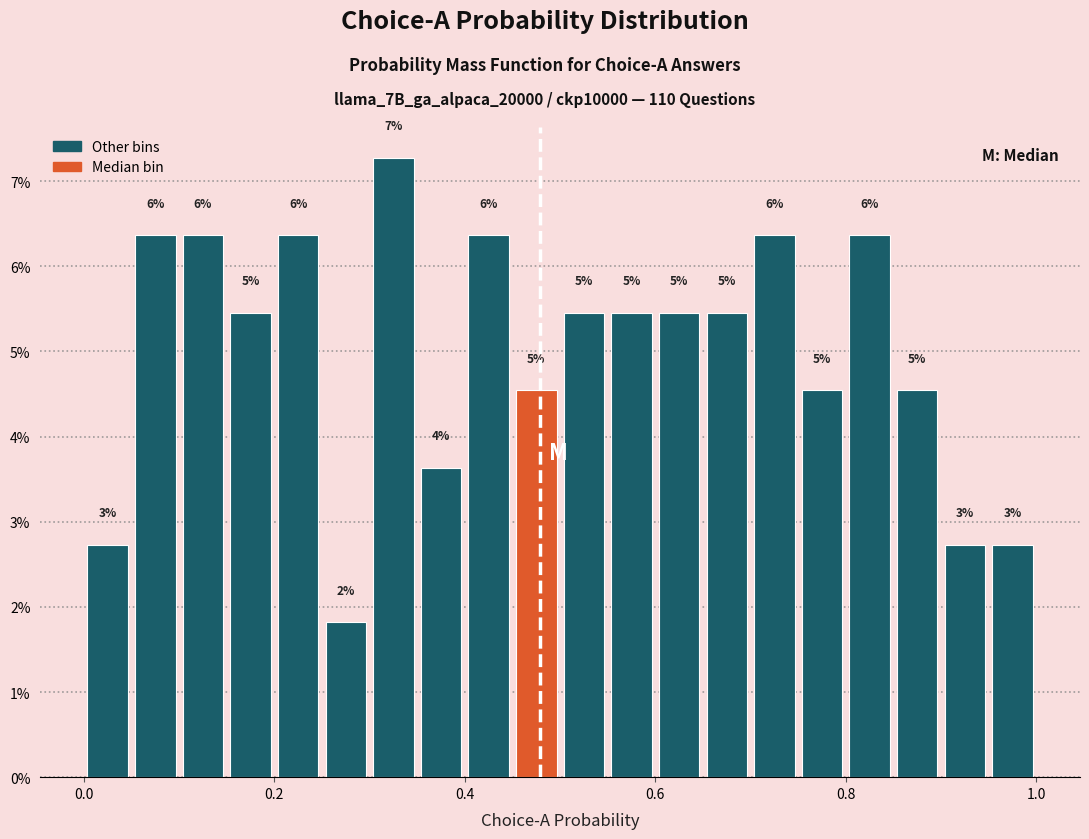

Read against the x-axis, roughly where is the centre of the tallest bar?

0.32